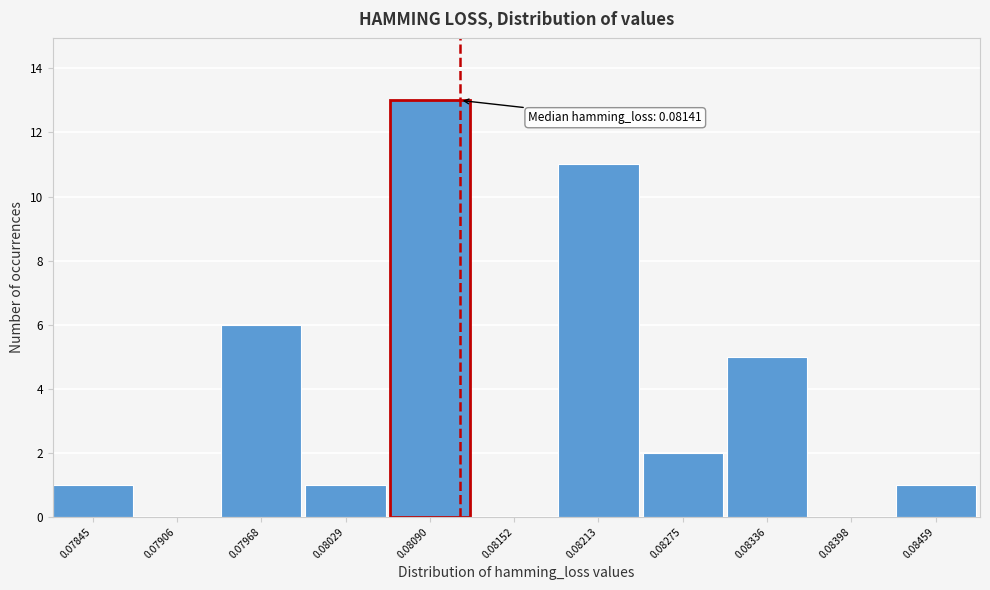

Reading right to left, transcribe all the data shown in this chart.

0.08459=1	0.08398=0	0.08336=5	0.08275=2	0.08213=11	0.08152=0	0.08090=13	0.08029=1	0.07968=6	0.07906=0	0.07845=1